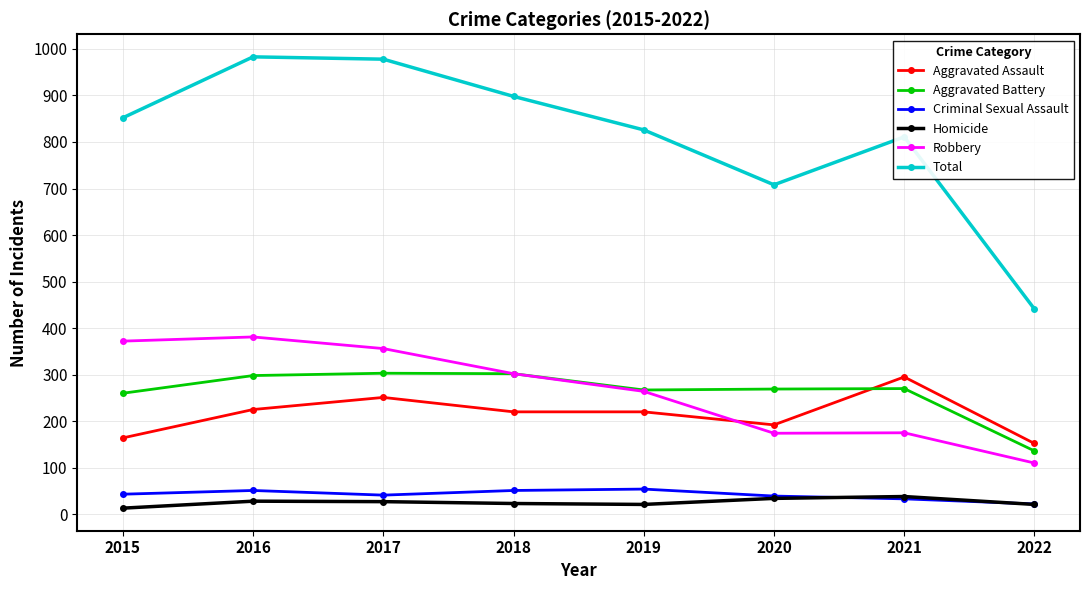

True or false: Aggravated Assault and Total intersect in this chart.

False